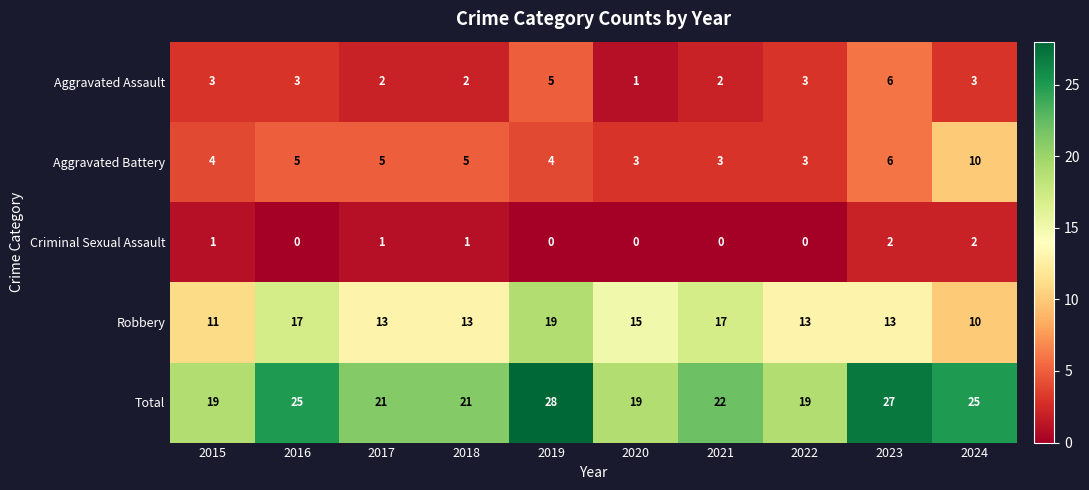

What is the total value across all series at 2020?

38